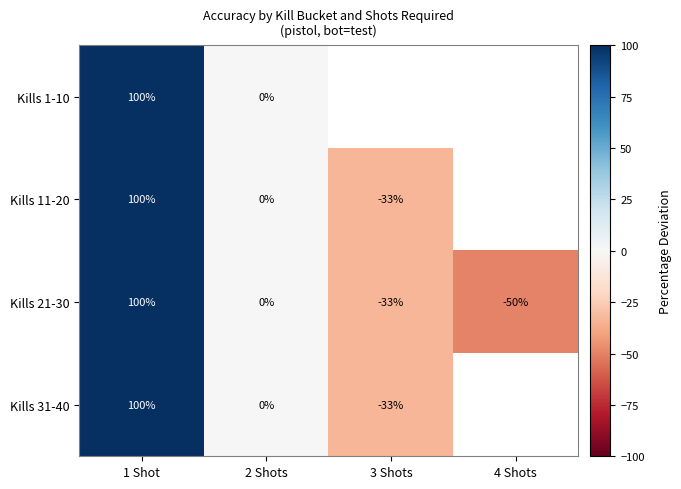

Count the number of data series in this chart.

4